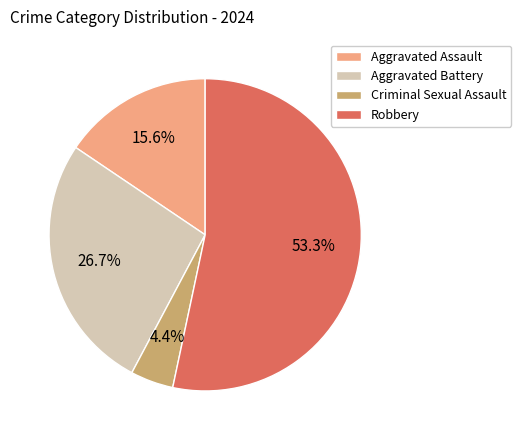

Which category has the biggest portion of the pie?

Robbery